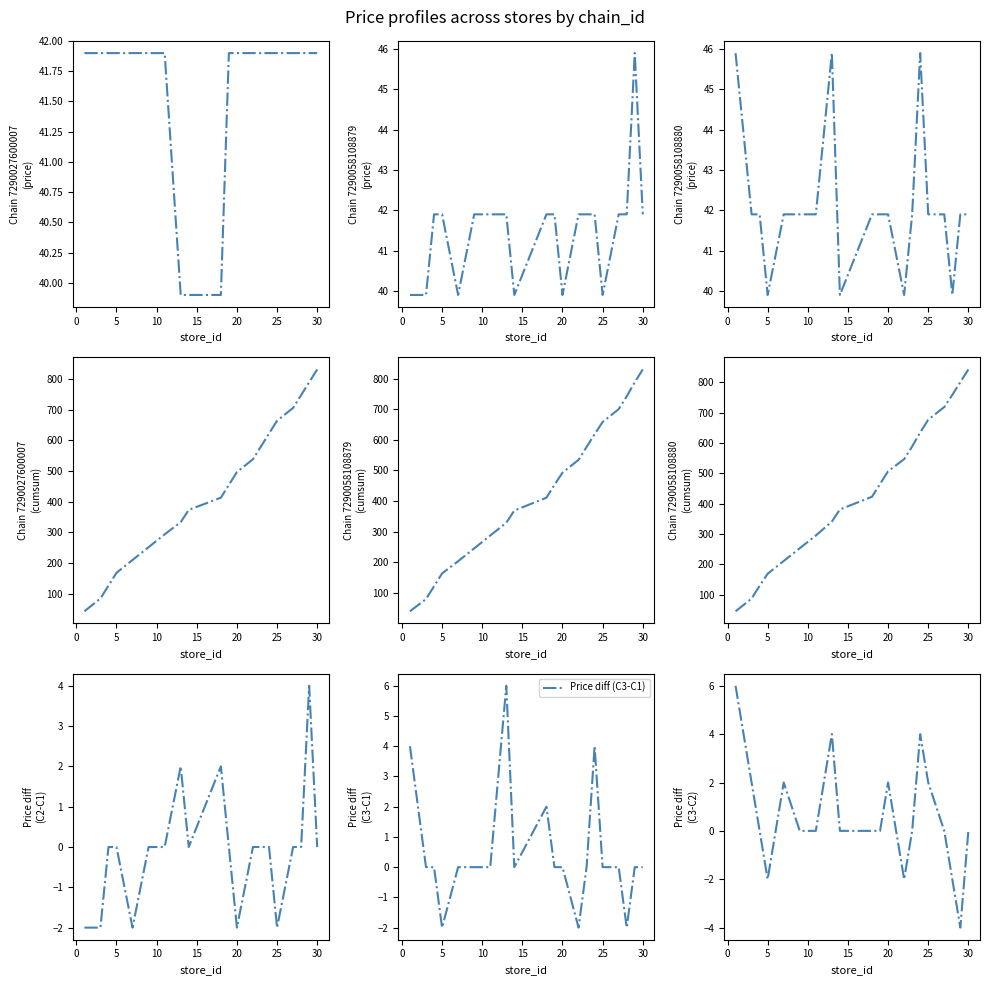

True or false: 7290058108879 and 7290058108880 intersect in this chart.

True